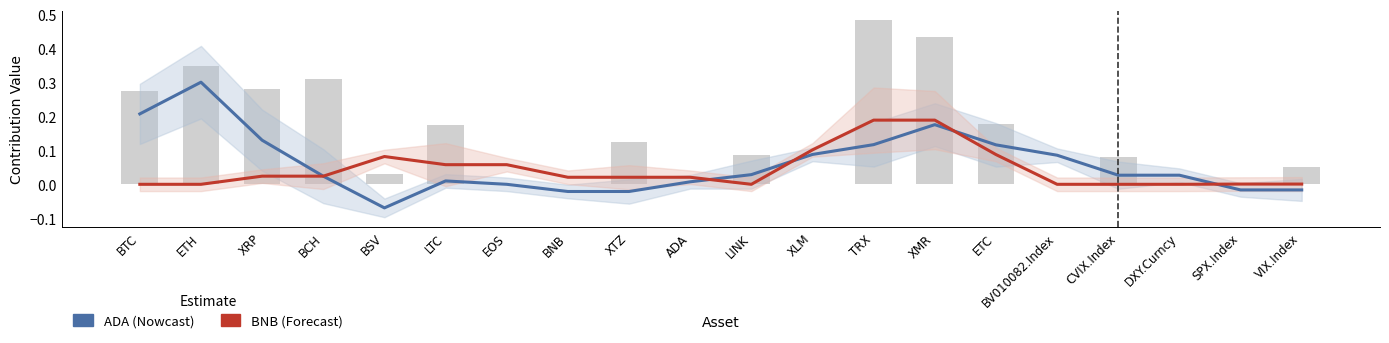

What is the smallest value displayed?

-0.1